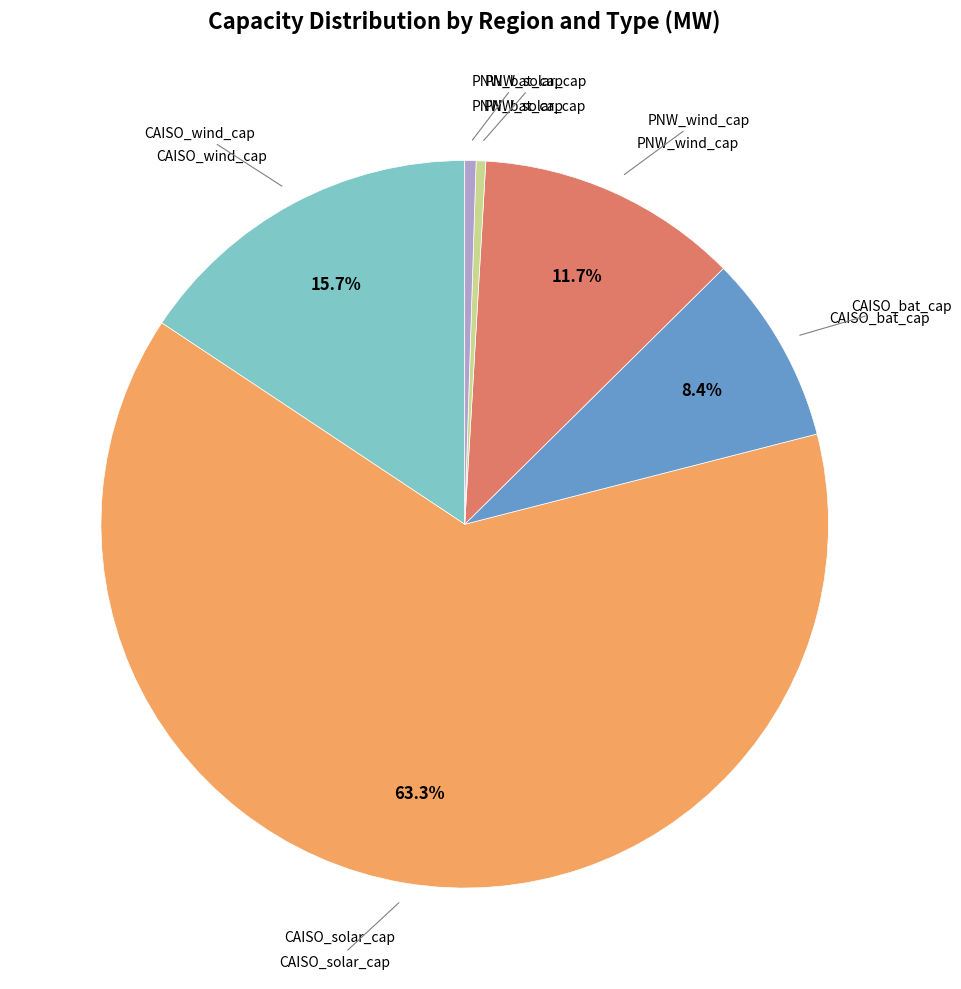

To the nearest percent, what is the difference between the largest and smallest slice percentages?

63%